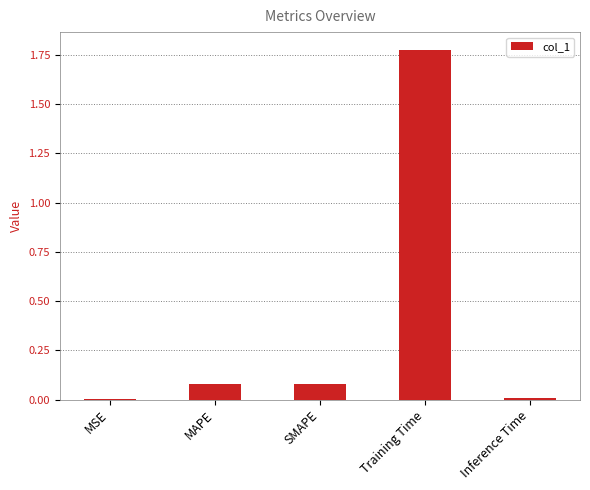

What is the sum of the values at SMAPE and Training Time?

1.9